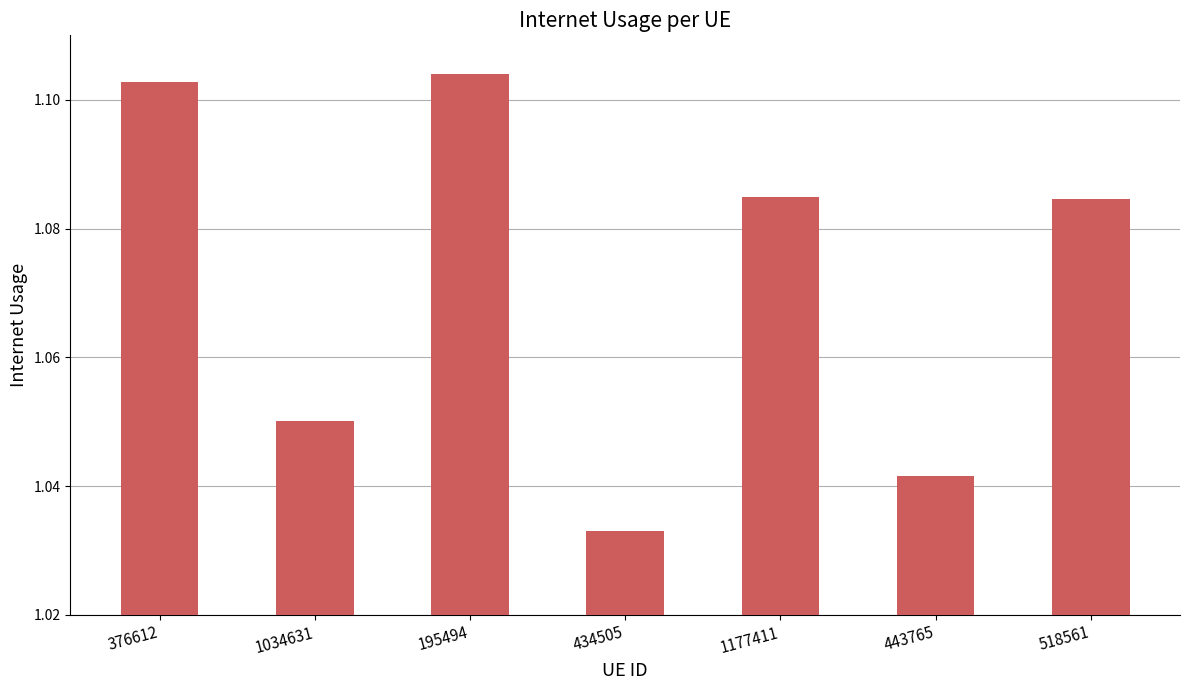

Which has a higher value, 434505 or 376612?

376612